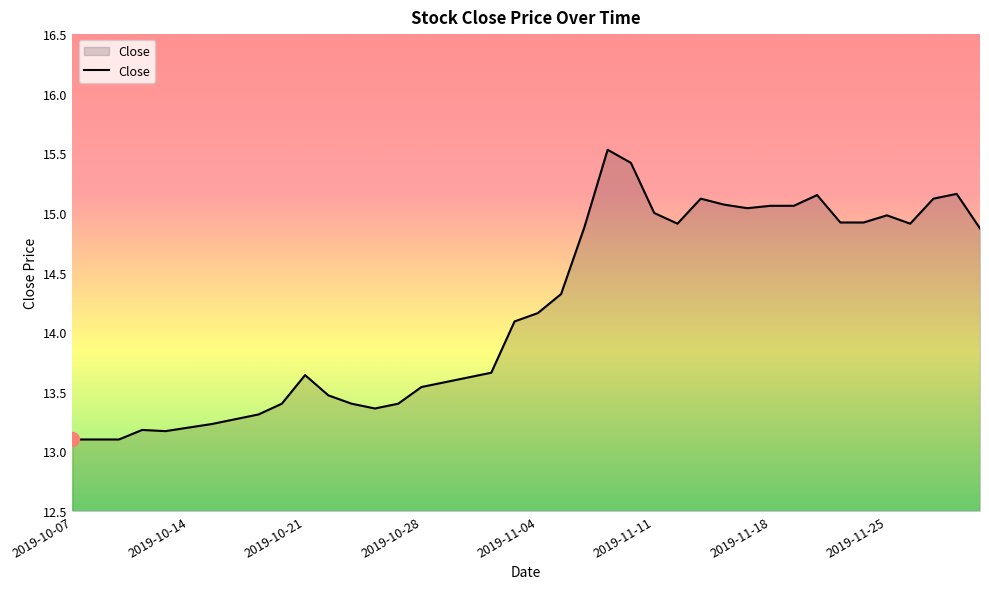

What is the maximum value shown in the chart?

15.5